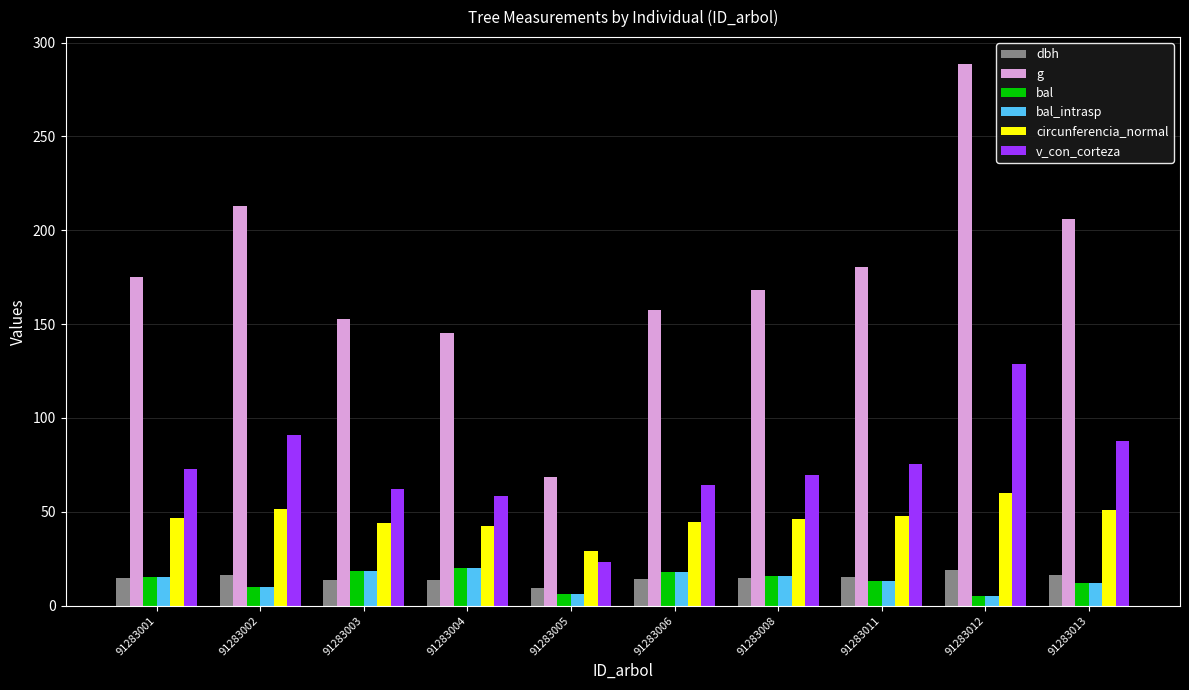

How many series are shown in this chart?

6